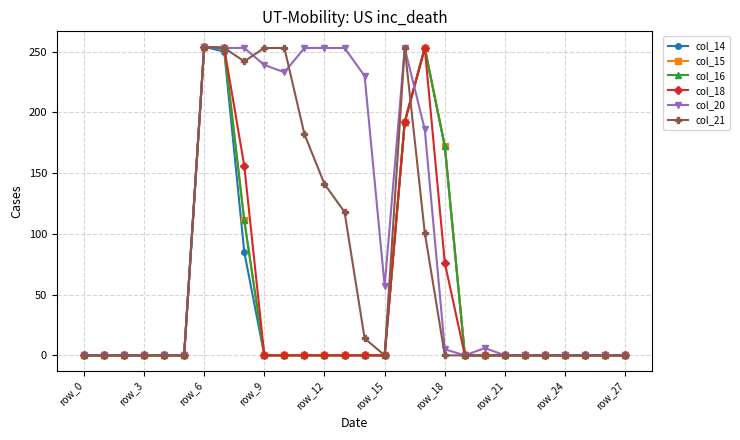

Does the chart have visible grid lines?

Yes